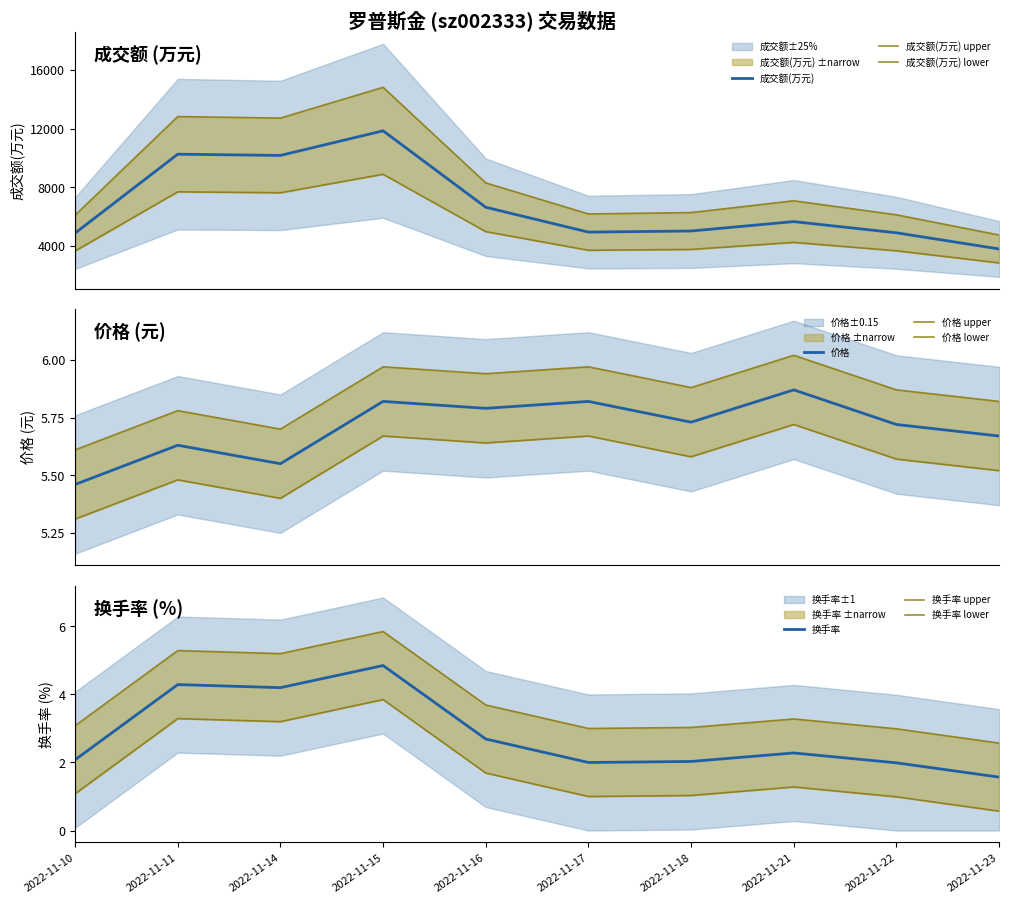

True or false: 价格 and 换手率 intersect in this chart.

False